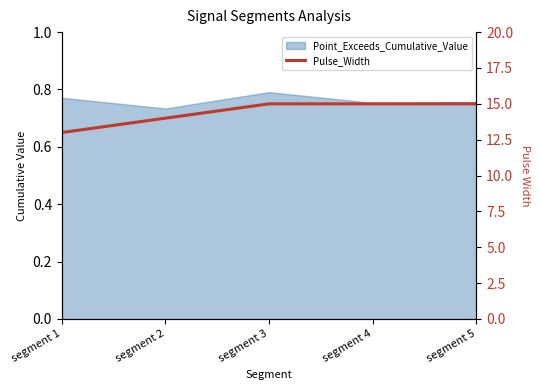

Where is the data nearest to the value 14?

segment 2